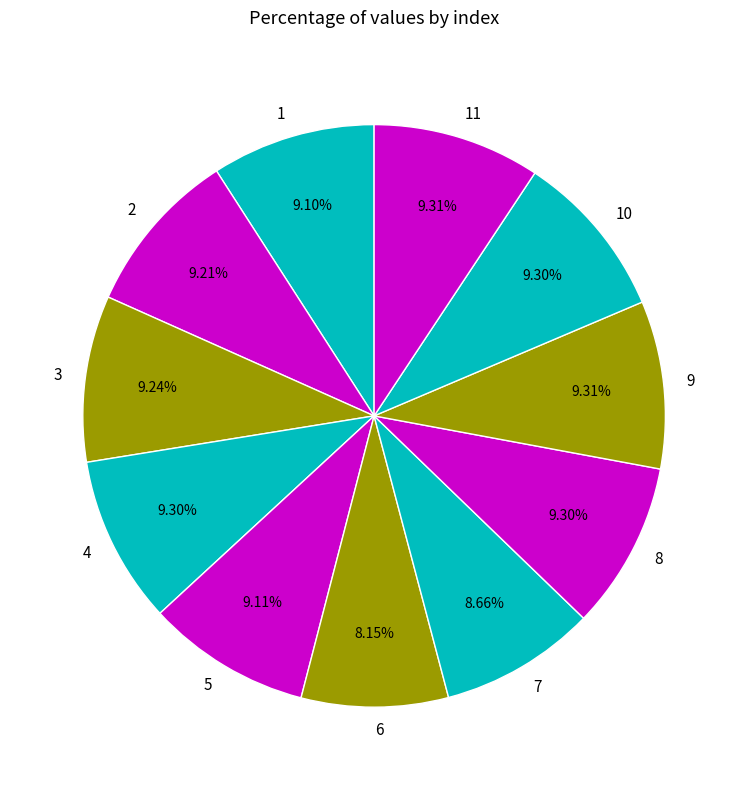

To the nearest percent, what is the difference between the largest and smallest slice percentages?

1%